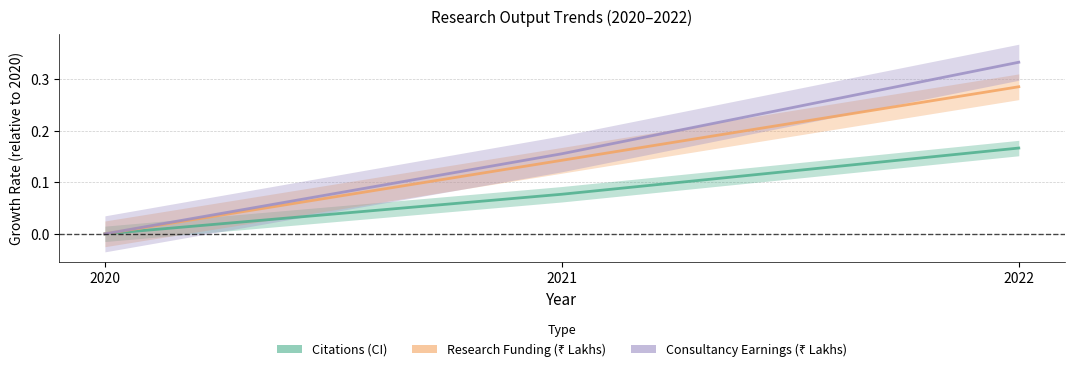

Which series has the widest spread of values?

Consultancy Earnings (₹ Lakhs)